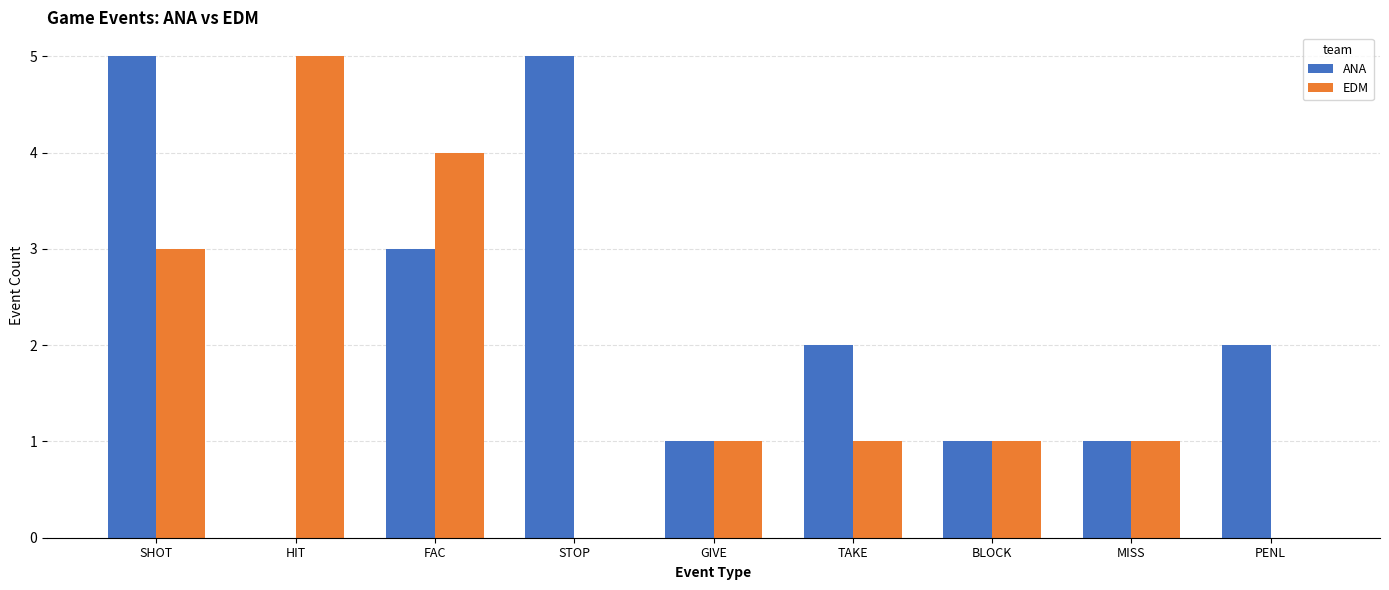

At which label does EDM first exceed 1?

SHOT